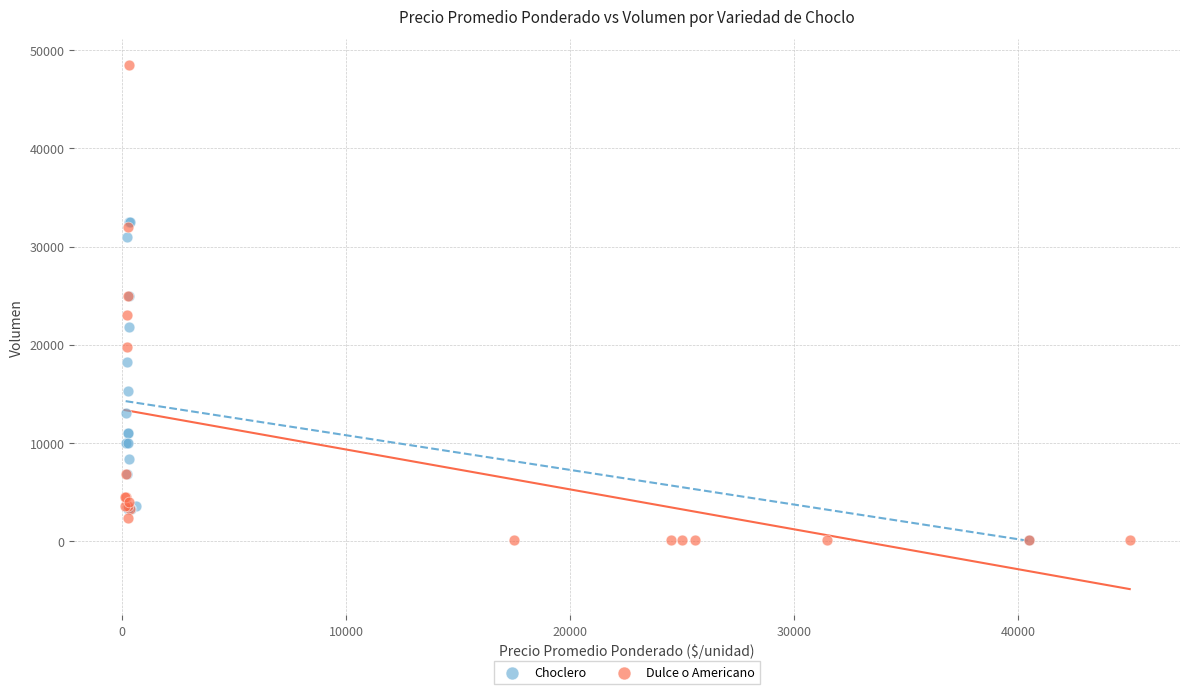

Which series has the largest Y range (max minus min)?

Dulce o Americano